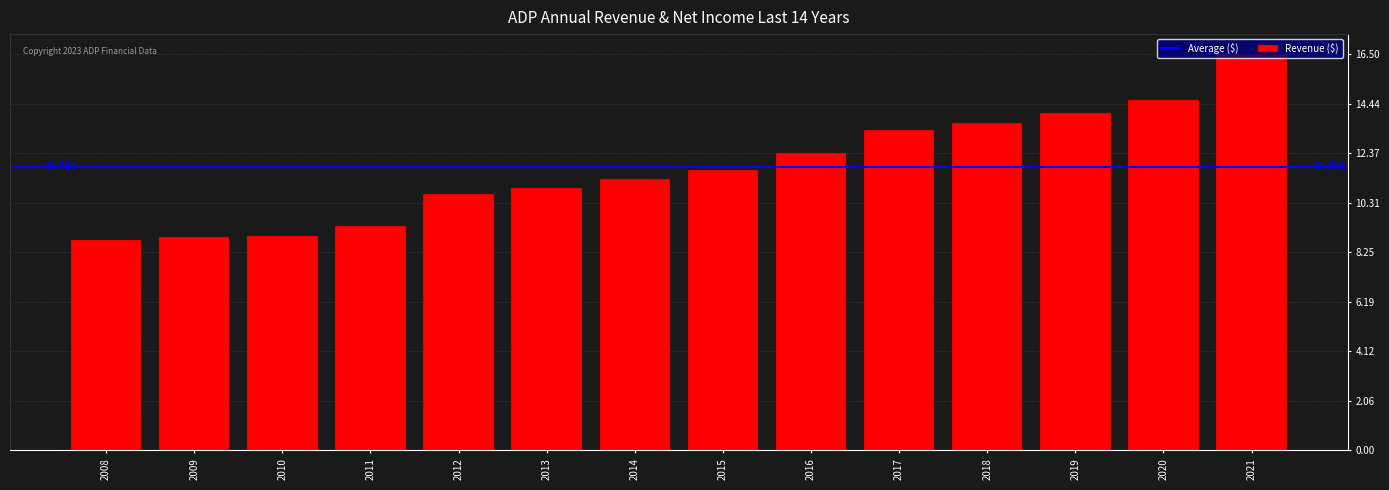

What is the value of the 9th bar from the left?

12379800000